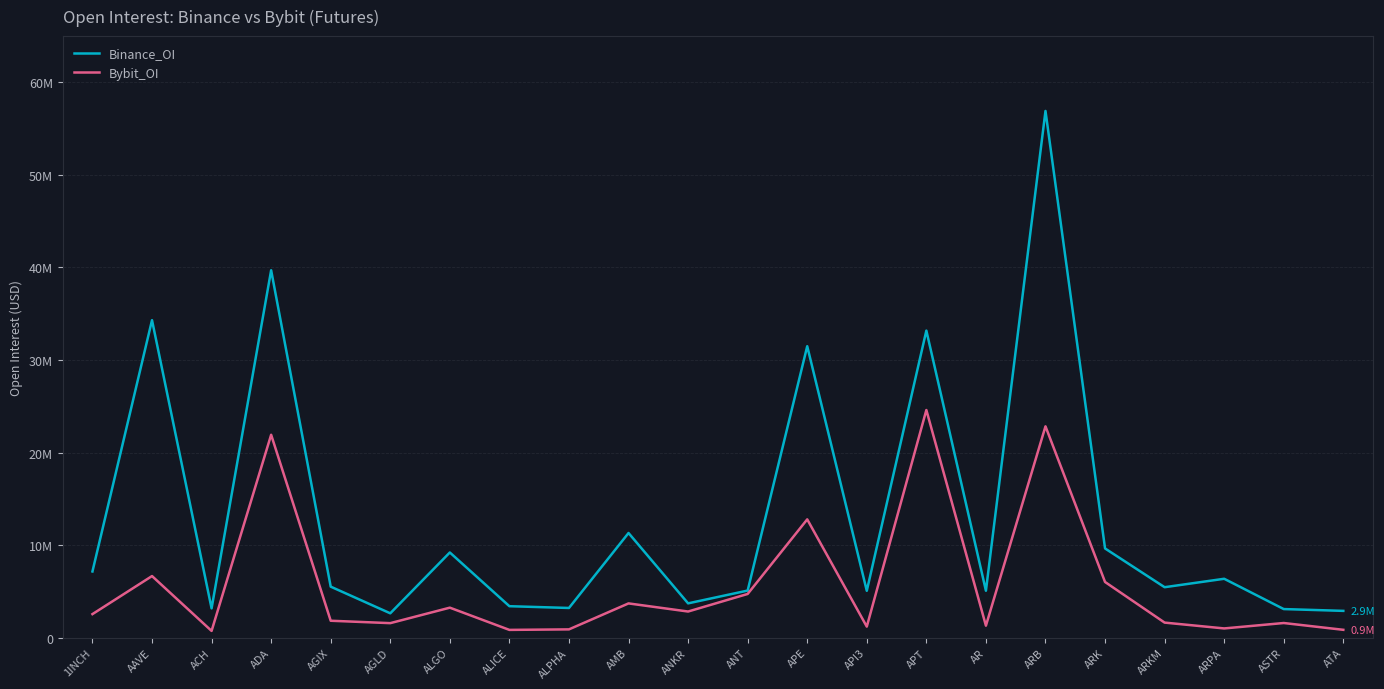

Does the chart display data point markers on the line(s)?

No